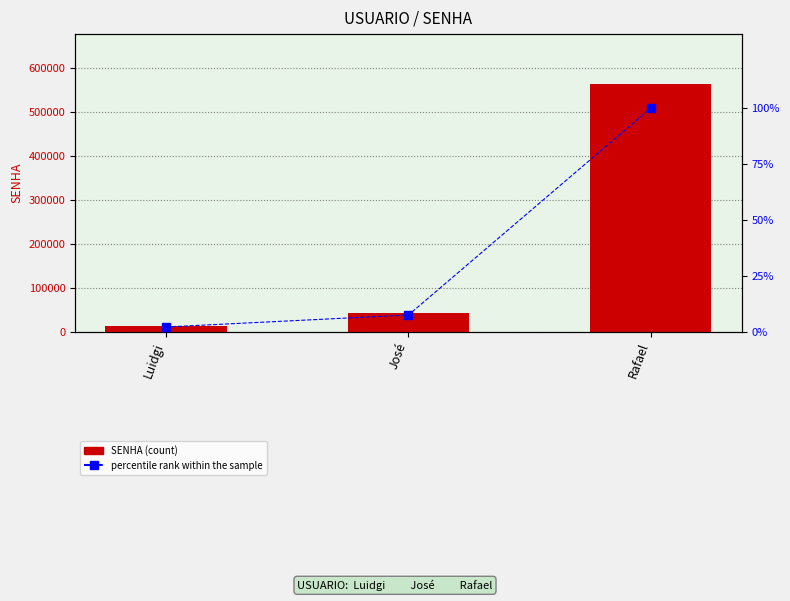

Which series has the largest range (max minus min)?

SENHA